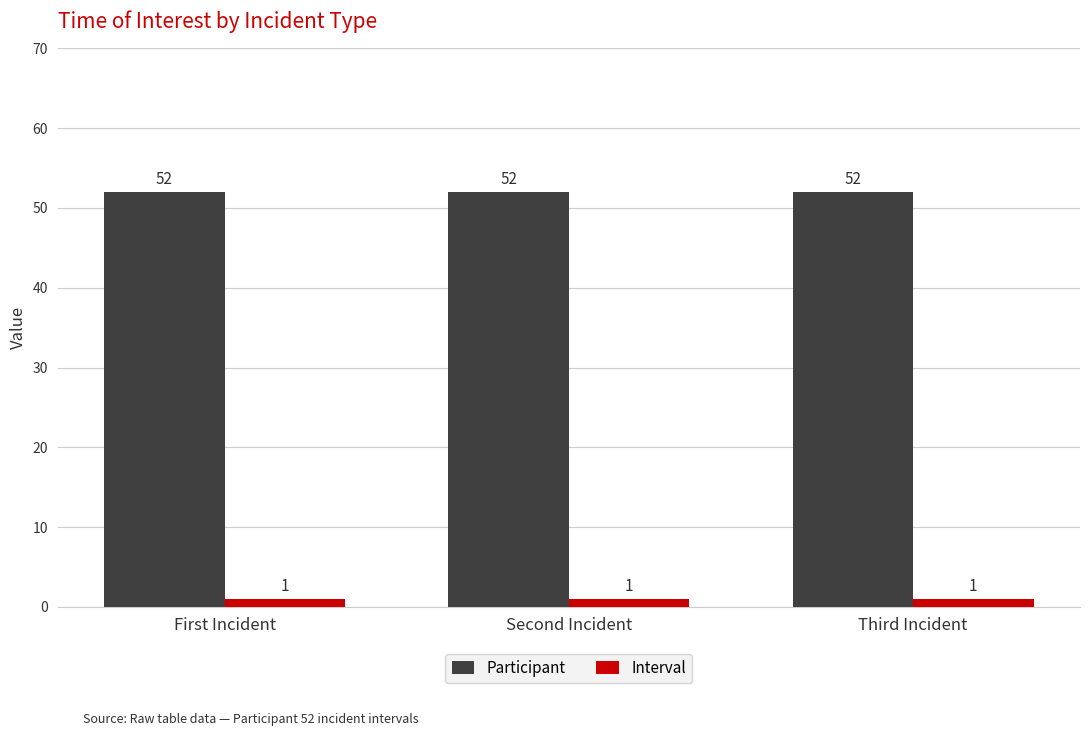

What is the highest value of the Participant series?

52